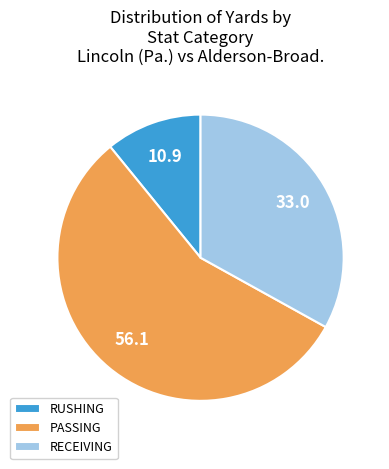

What is the ratio of the value at RUSHING to the value at RECEIVING?

0.3